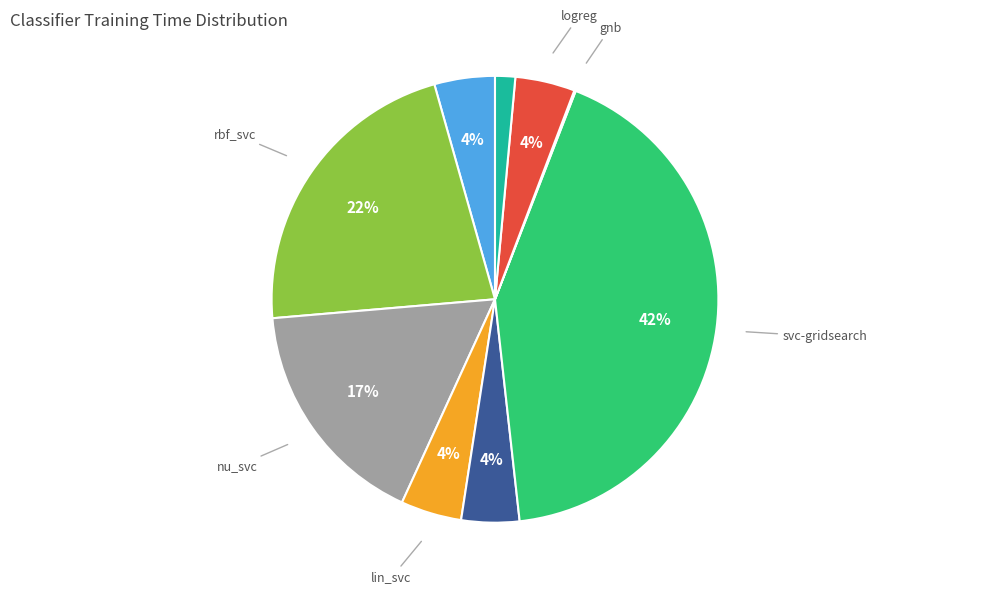

What percentage is the svc slice, to the nearest percent?

4%